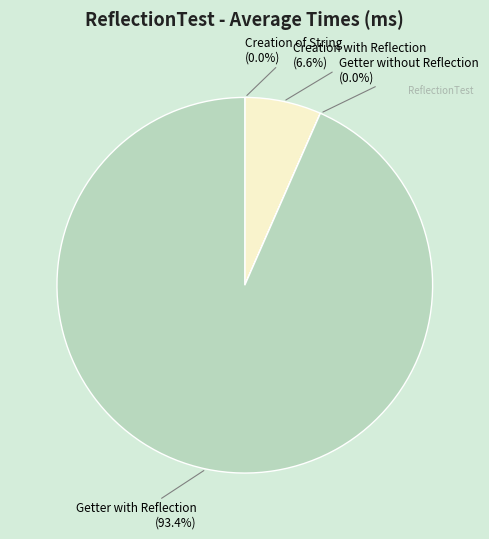

Which category accounts for the majority?

Getter with Reflection